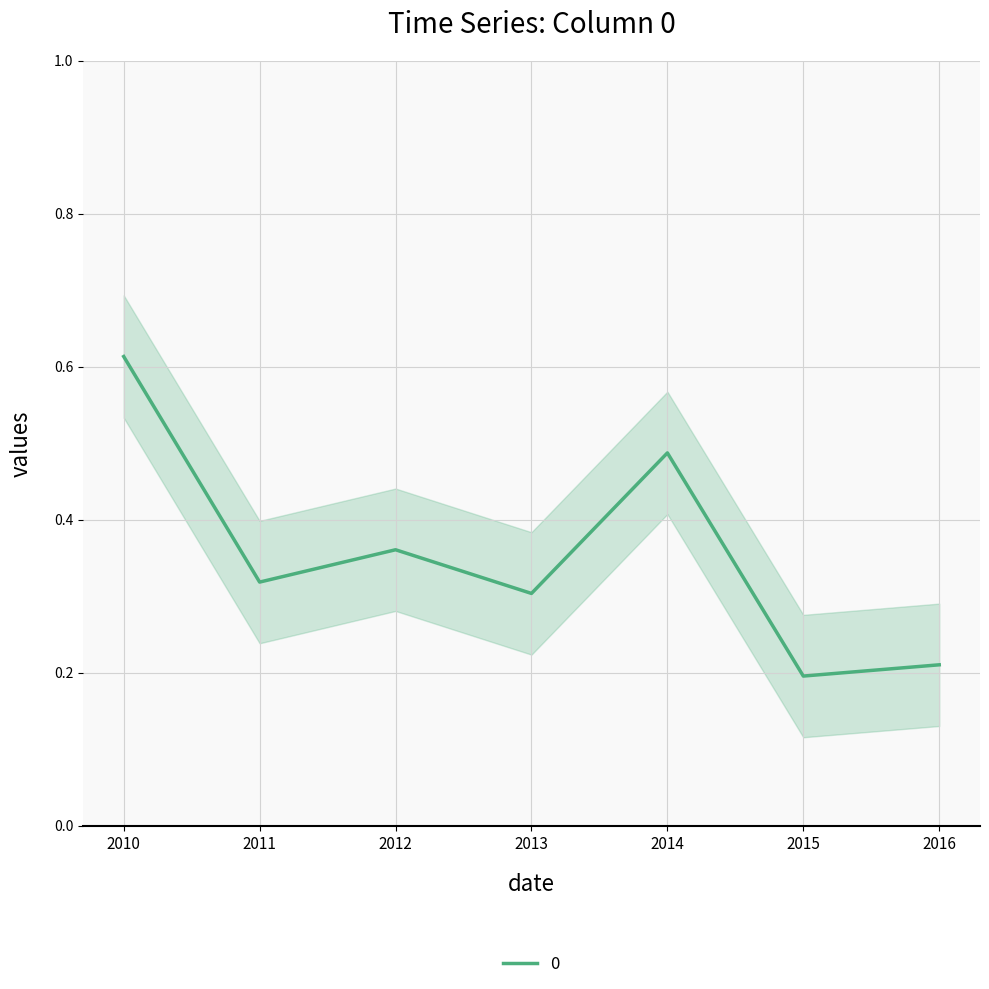

True or false: 0 has a value of 0.6 at 2012.

False